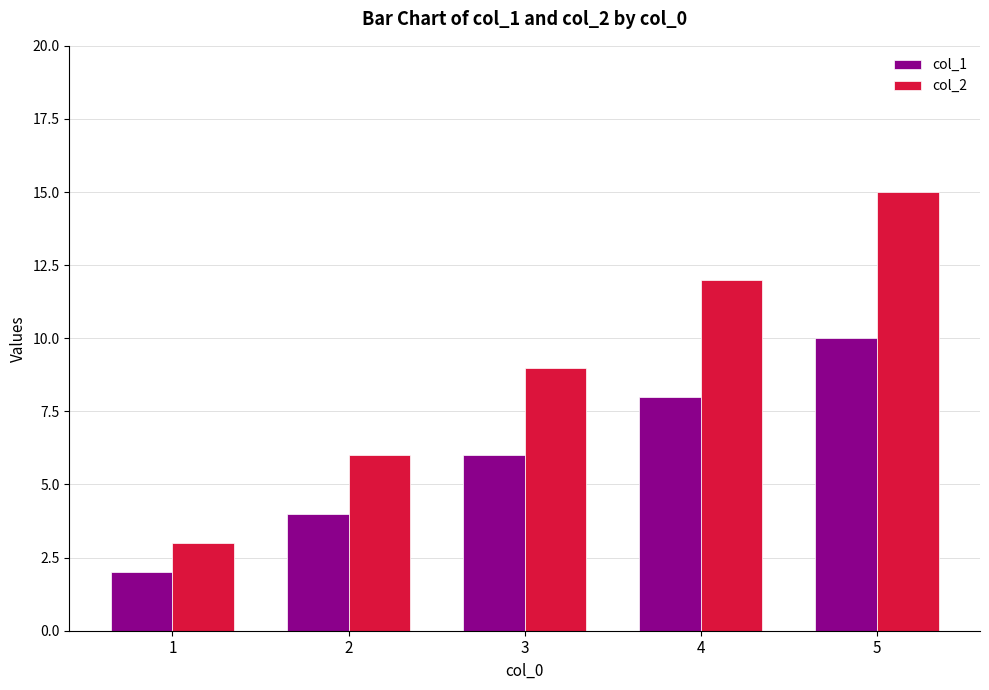

How many groups of bars are there?

5